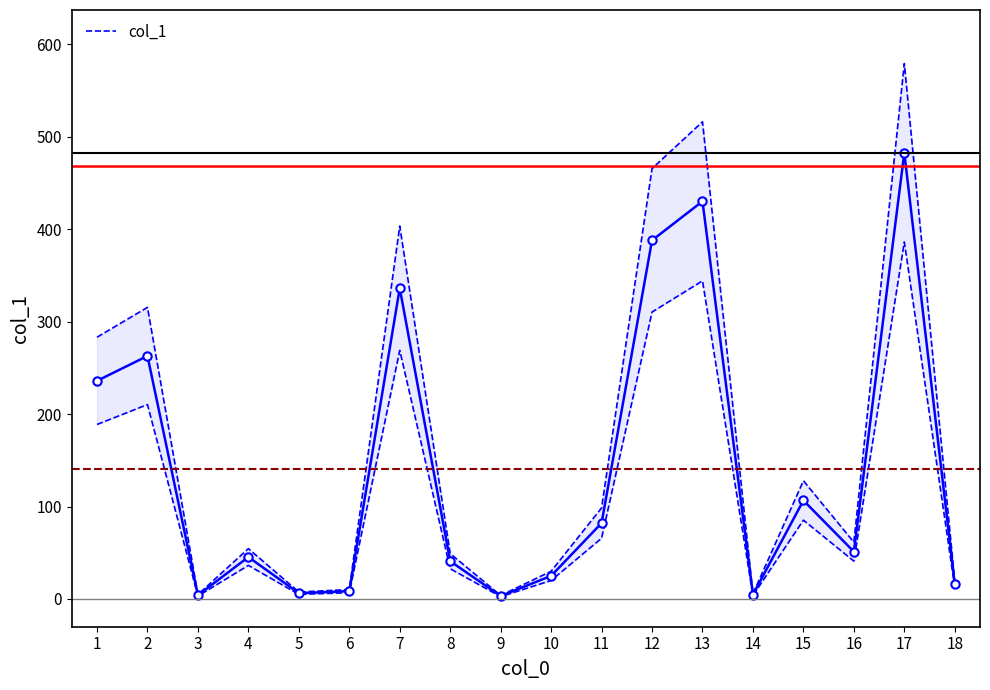

Where is the data nearest to the value 242?

1